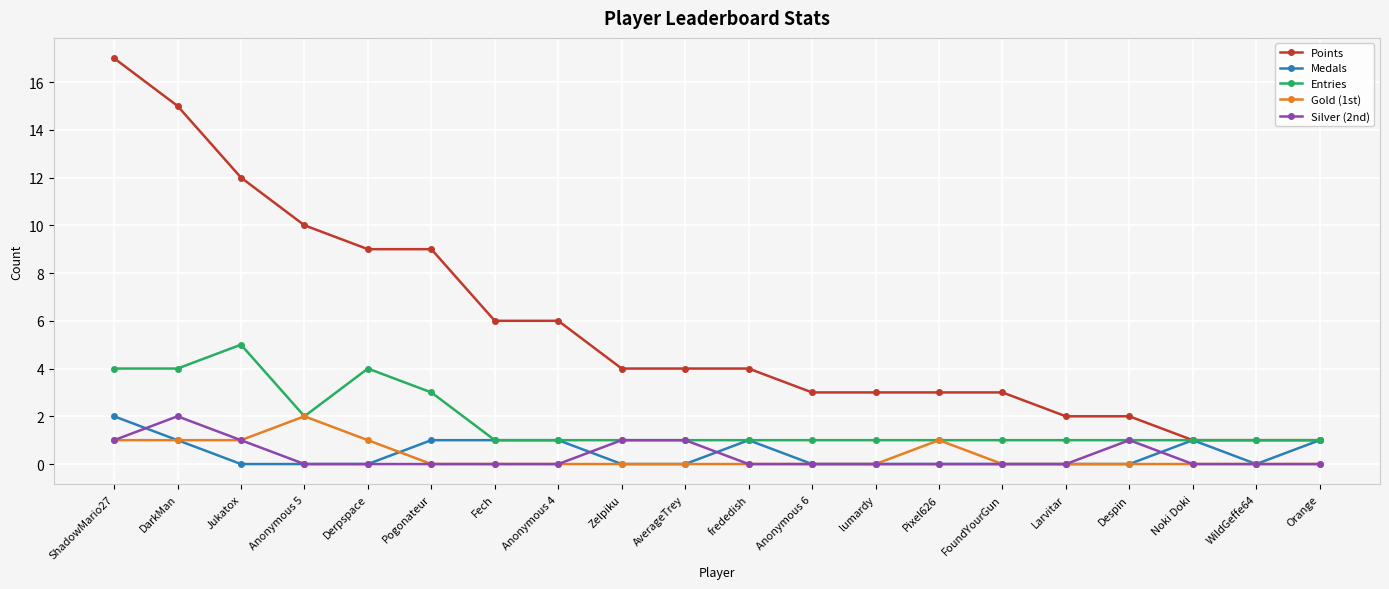

What is the spread (max minus min) of values at lumardy?

3